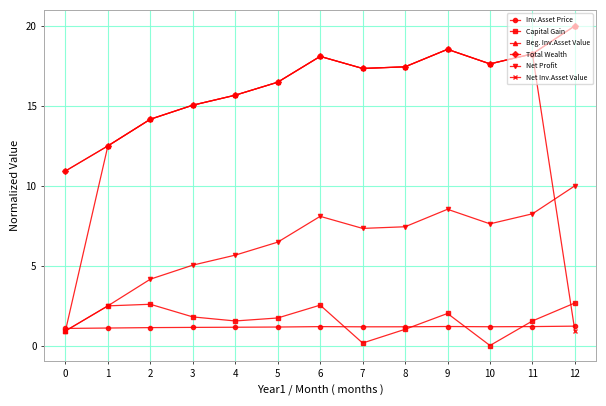

Which series has the largest total across all categories?

Total Wealth